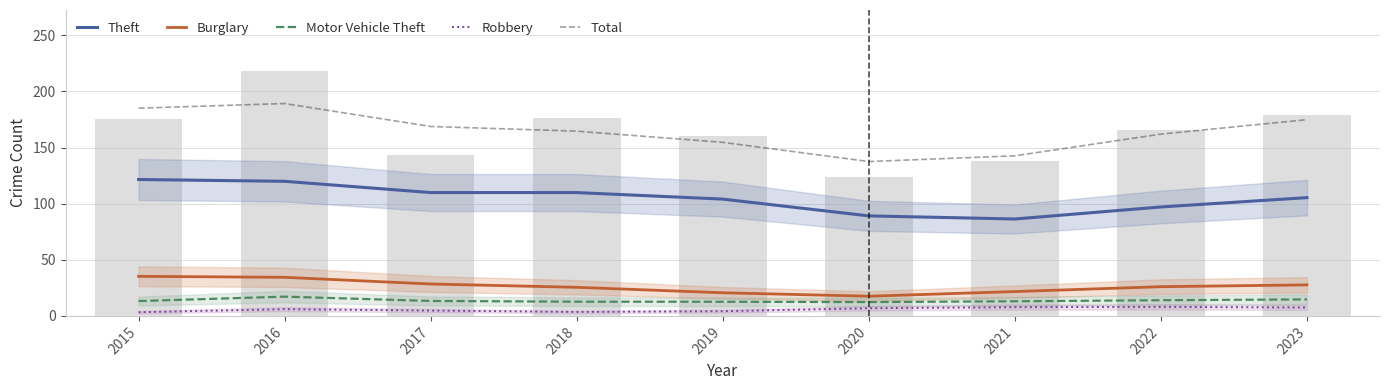

What is the value of the Theft bar at the 4th from the left?

109.9